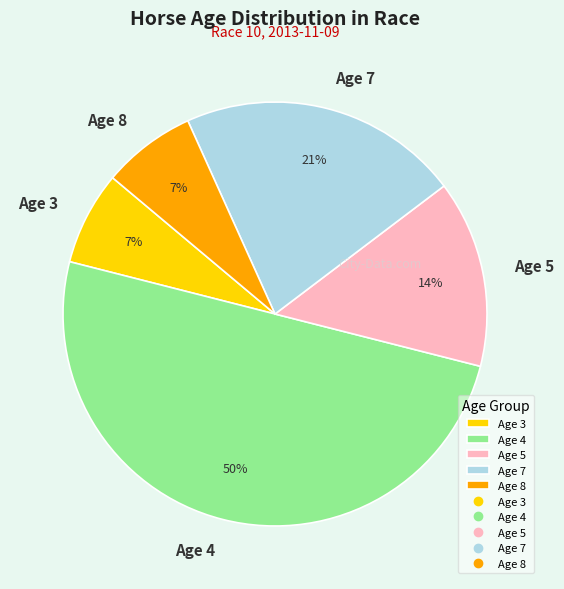

Does Age 3 represent more than half of the total?

No